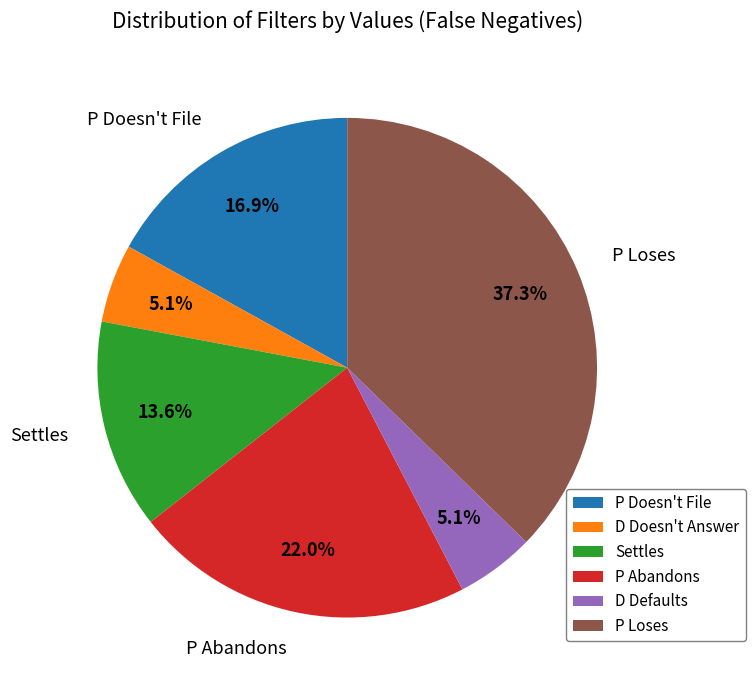

Is there a majority slice in this chart?

No